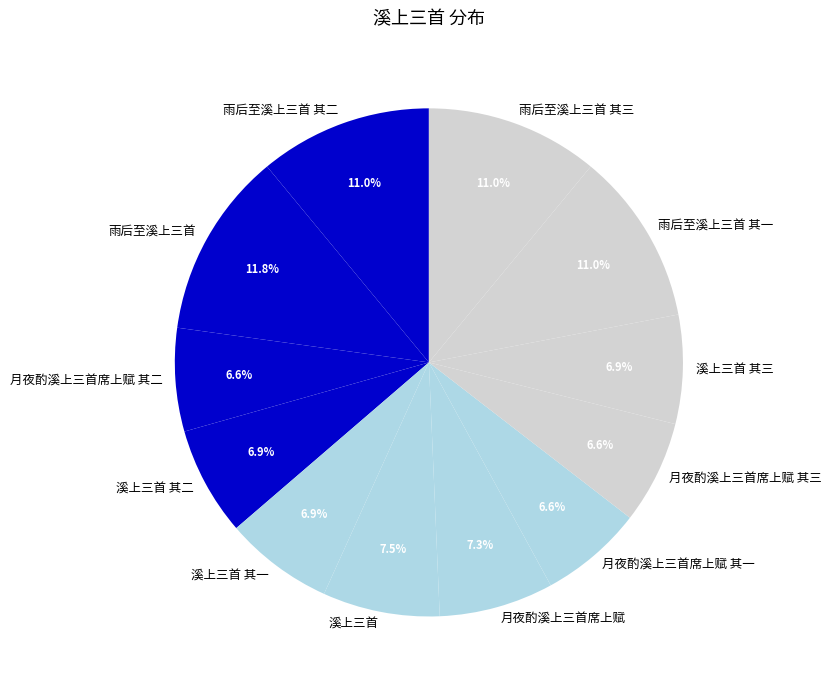

What percentage is the 月夜酌溪上三首席上赋 其二 slice, to the nearest percent?

7%